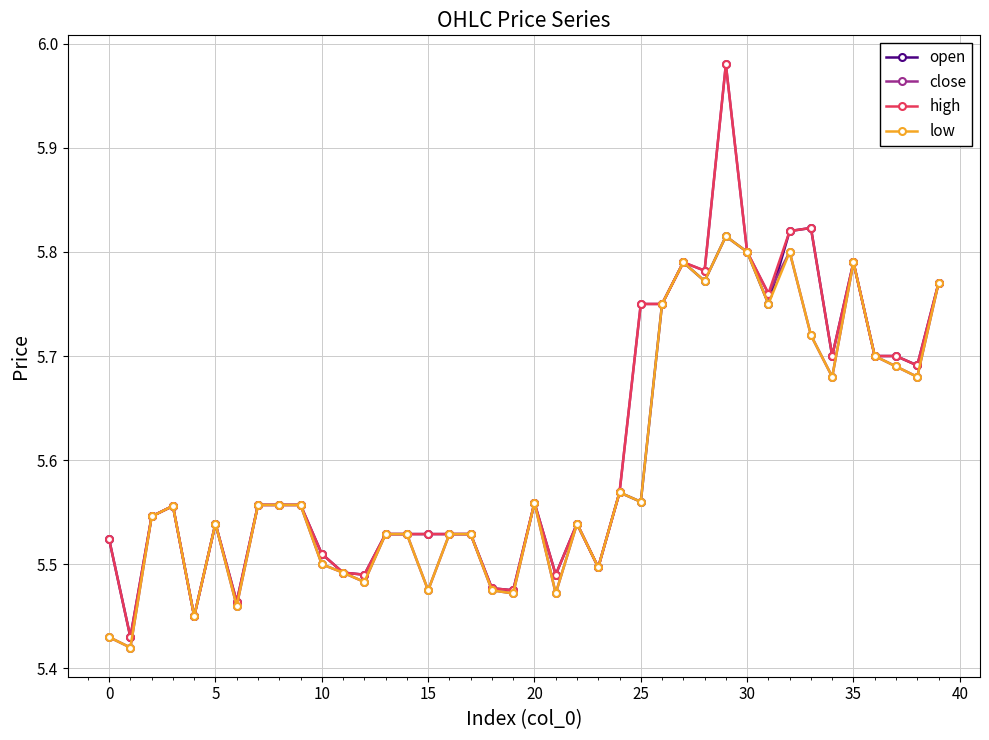

Which series has the widest spread of values?

close